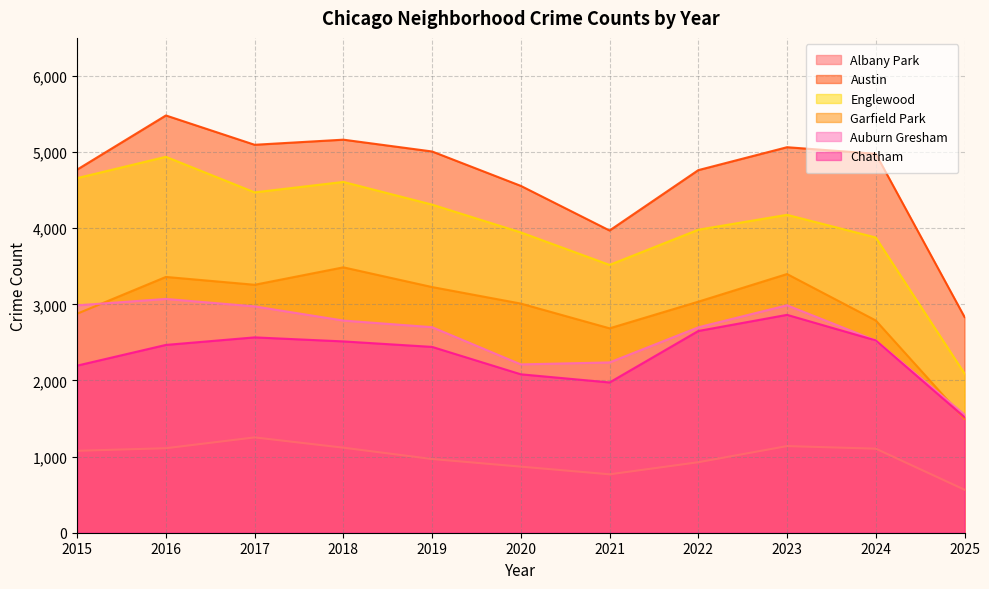

Reading right to left, what are all the values shown in this chart?

Albany Park: 2025=565	2024=1104	2023=1138	2022=926	2021=767	2020=868	2019=968	2018=1117	2017=1252	2016=1110	2015=1076
Austin: 2025=2834	2024=4978	2023=5064	2022=4763	2021=3970	2020=4556	2019=5008	2018=5163	2017=5096	2016=5481	2015=4770
Englewood: 2025=2092	2024=3878	2023=4176	2022=3980	2021=3518	2020=3945	2019=4310	2018=4608	2017=4471	2016=4938	2015=4658
Garfield Park: 2025=1495	2024=2788	2023=3398	2022=3035	2021=2685	2020=3010	2019=3227	2018=3486	2017=3257	2016=3360	2015=2877
Auburn Gresham: 2025=1552	2024=2524	2023=2988	2022=2698	2021=2237	2020=2211	2019=2700	2018=2787	2017=2973	2016=3071	2015=2987
Chatham: 2025=1518	2024=2526	2023=2862	2022=2650	2021=1974	2020=2081	2019=2441	2018=2513	2017=2566	2016=2467	2015=2195